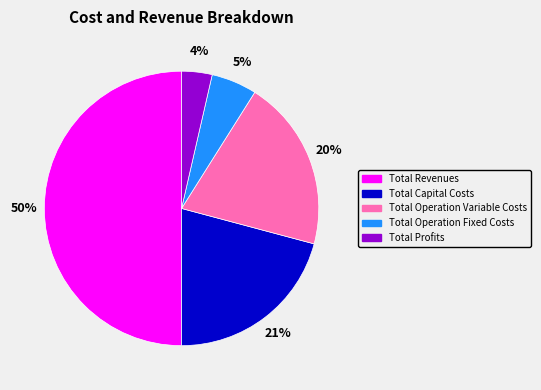

To the nearest percent, what is the combined percentage of Total Capital Costs and Total Operation Variable Costs?

41%